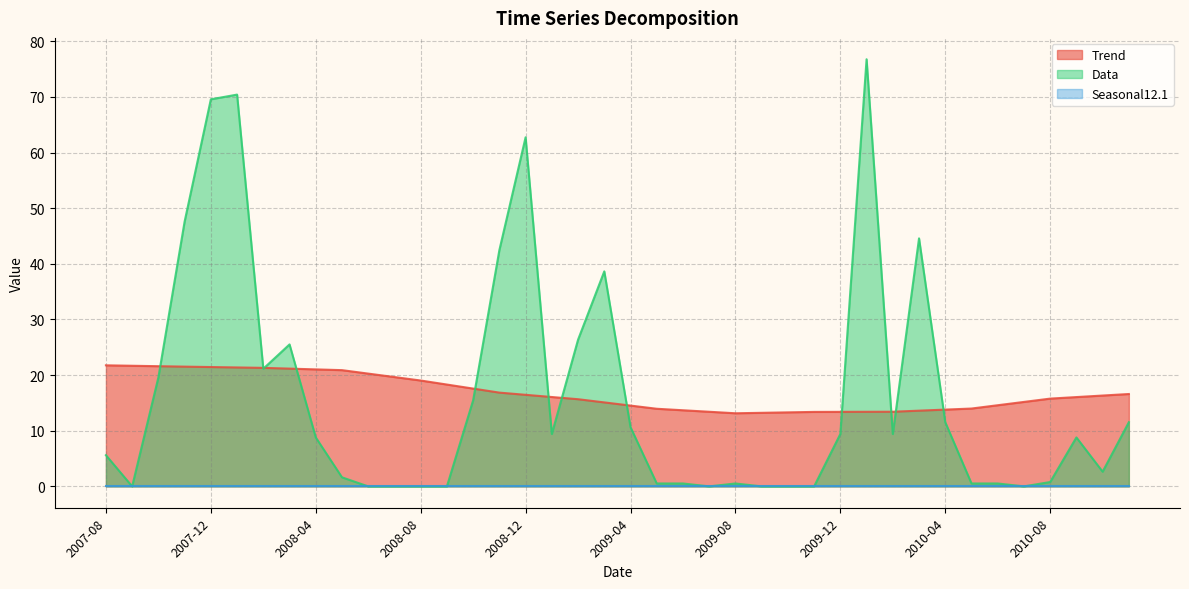

How many times do Data and Trend cross each other?

12